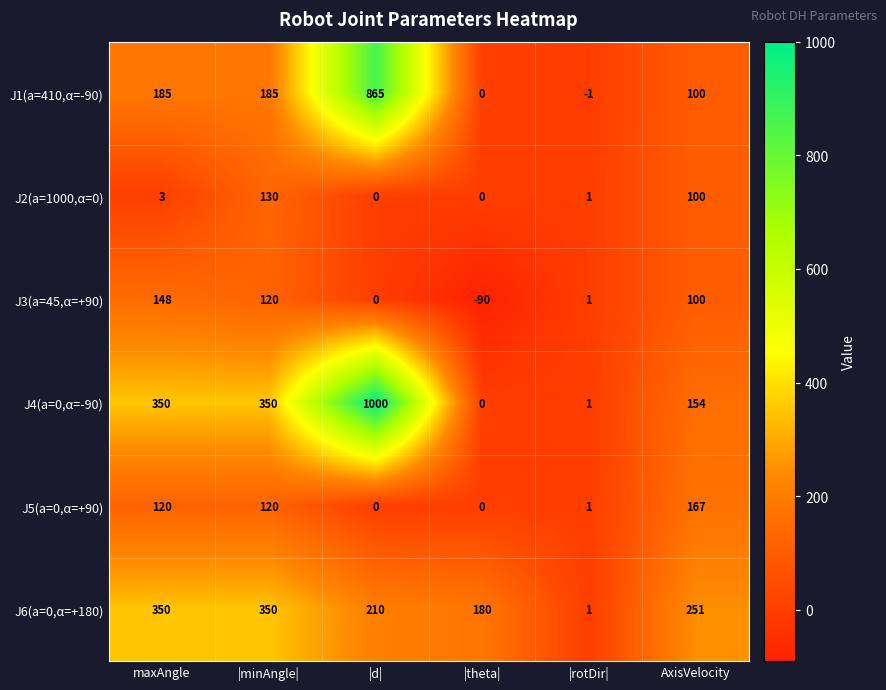

At which category does the chart reach its minimum across all series?

|theta|